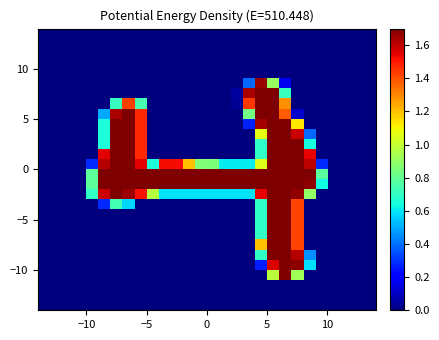

How many distinct data groups are displayed?

28